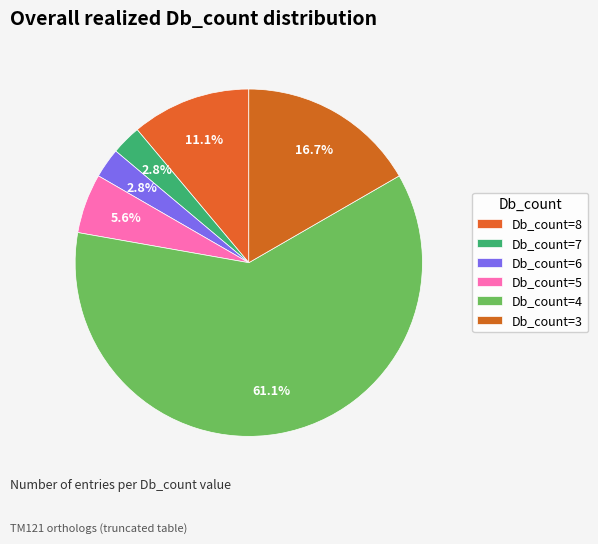

What is the largest slice in the pie chart?

Db_count=4